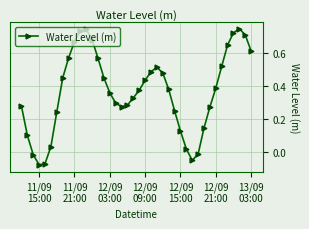

True or false: the data has more than 1 interior local peaks.

True